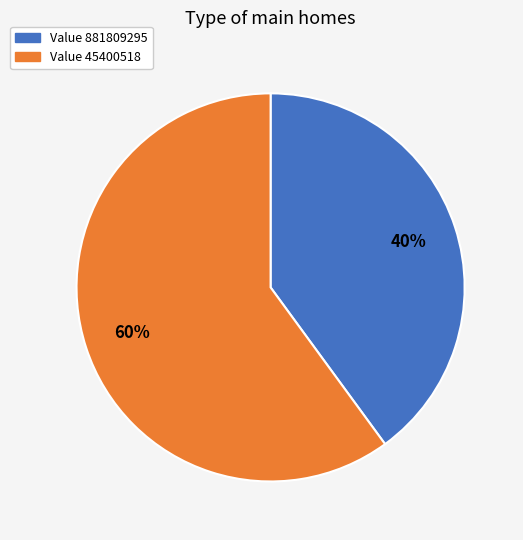

Does any single category account for the majority?

Yes